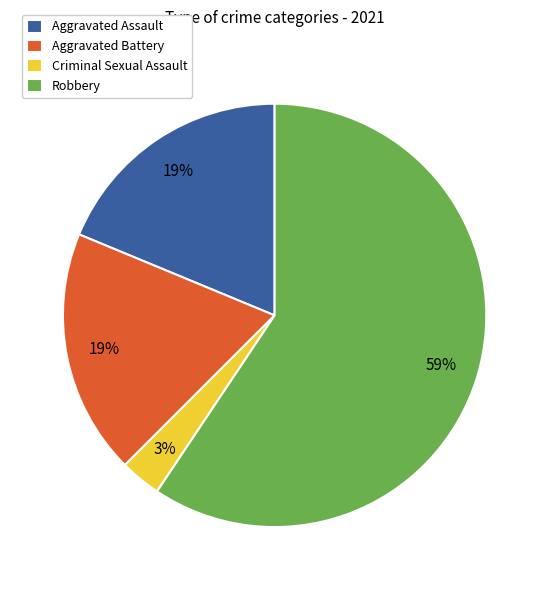

Do Criminal Sexual Assault and Aggravated Assault together represent more than half of the pie?

No